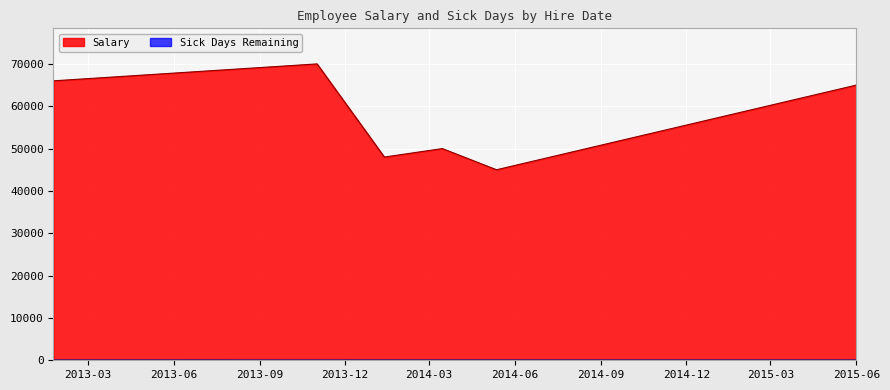

True or false: Sick Days Remaining has more than 0 interior local peaks.

False